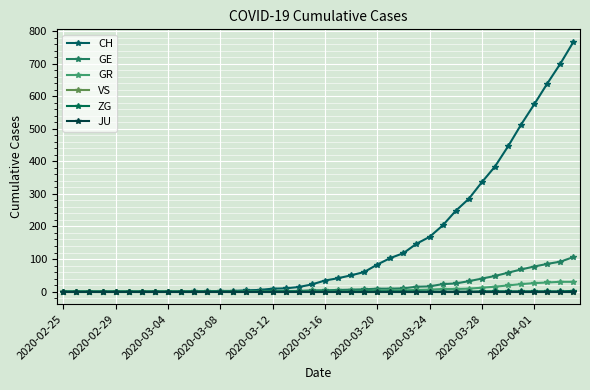

Does the chart display data point markers on the line(s)?

Yes